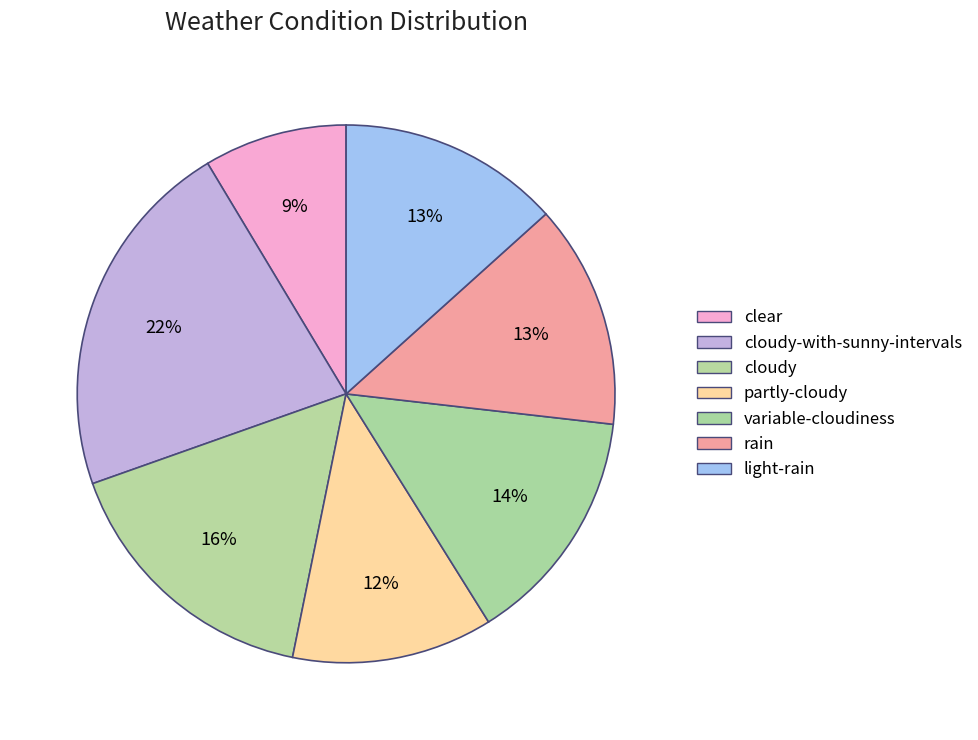

How many slices are in this pie chart?

7